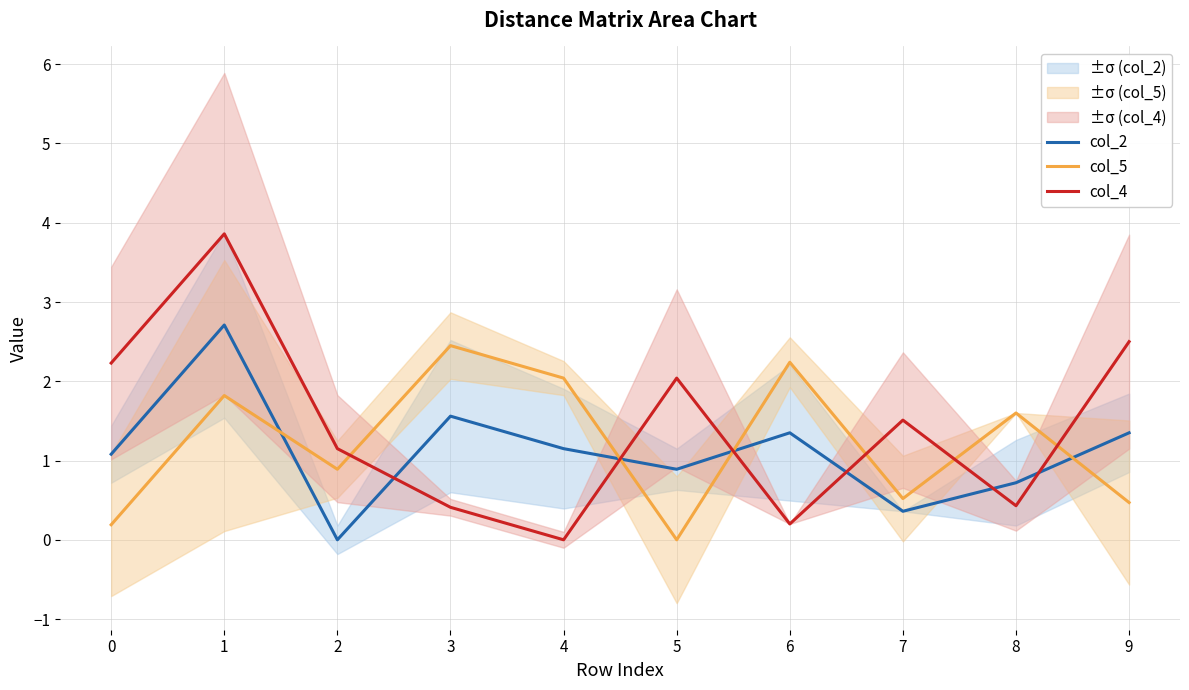

How many data points in col_2 are above 1?

6